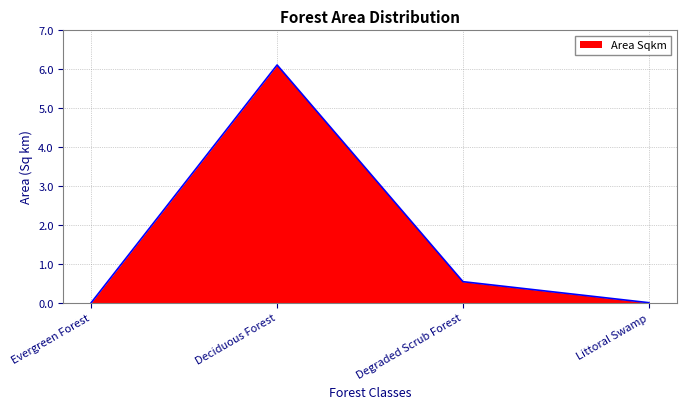

What is the change in value from Deciduous Forest to Degraded Scrub Forest?

-5.6